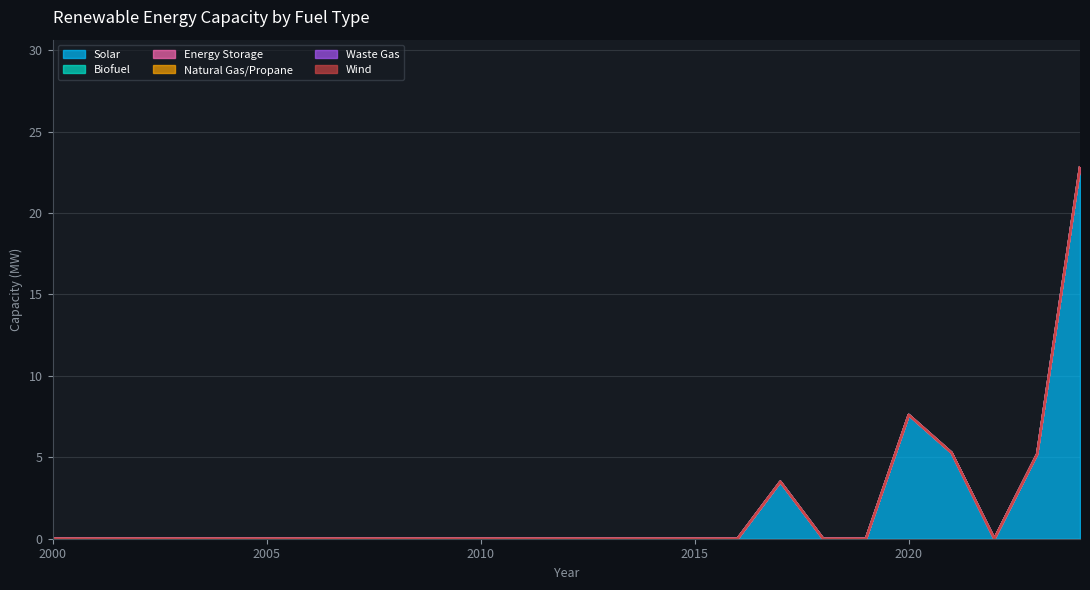

At which category does the chart reach its minimum across all series?

2000